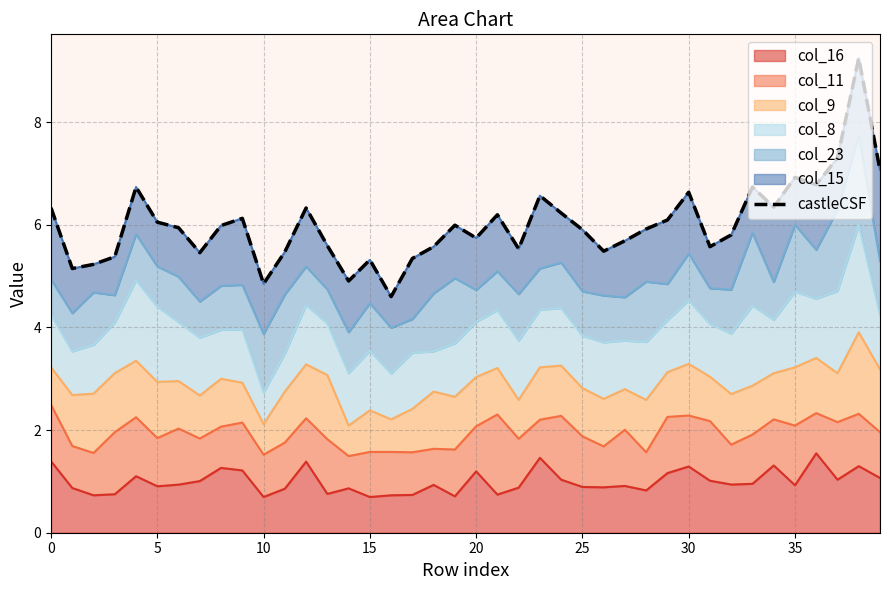

Which label corresponds to the largest value in the chart?

38